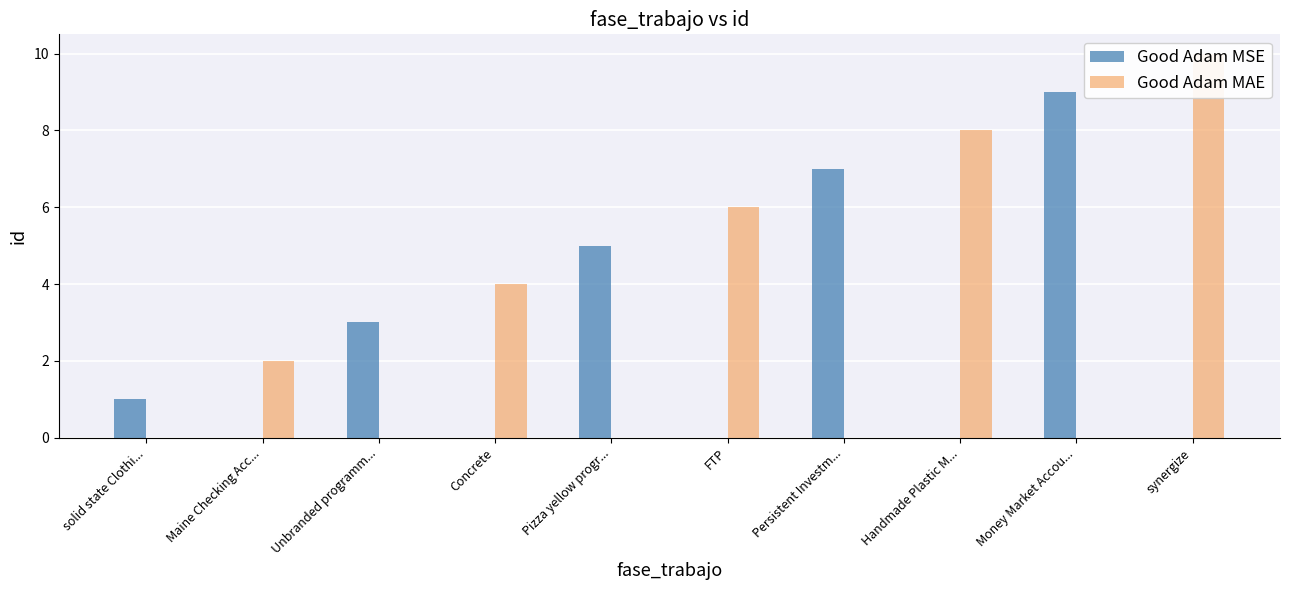

At which label is Good Adam MAE closest to 5?

Concrete